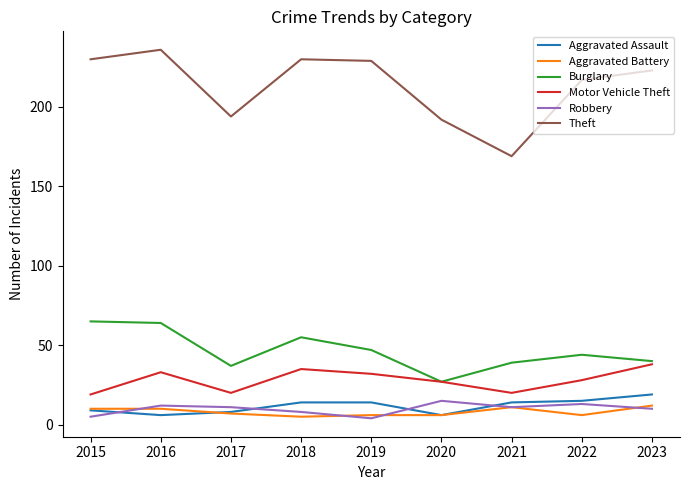

What is the approximate value of Burglary at 2018?

55